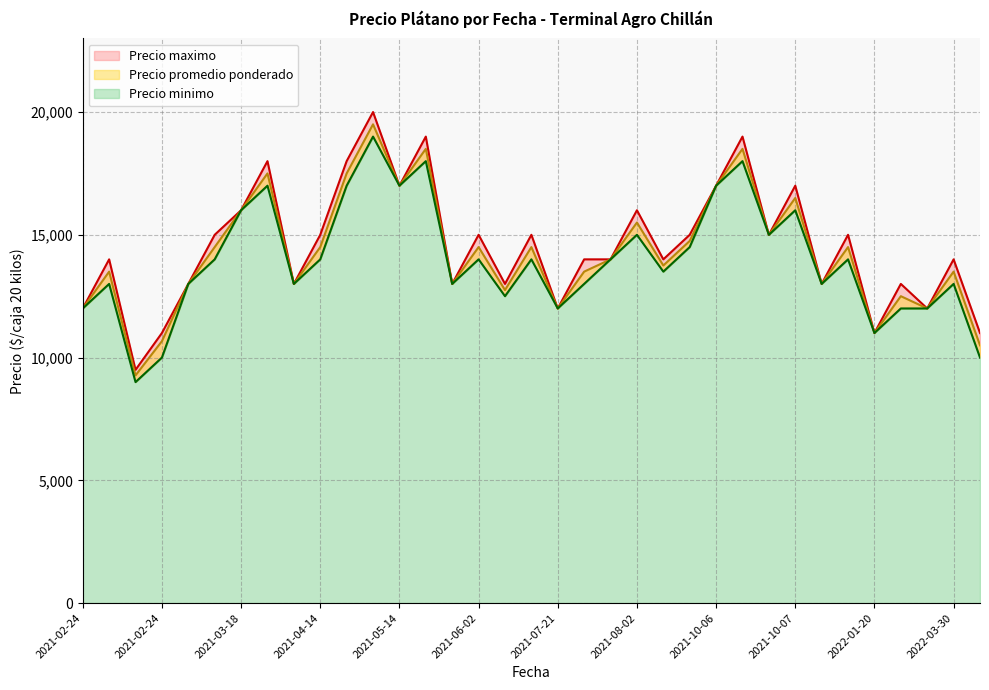

At which label does Precio minimo reach its minimum?

2021-02-24